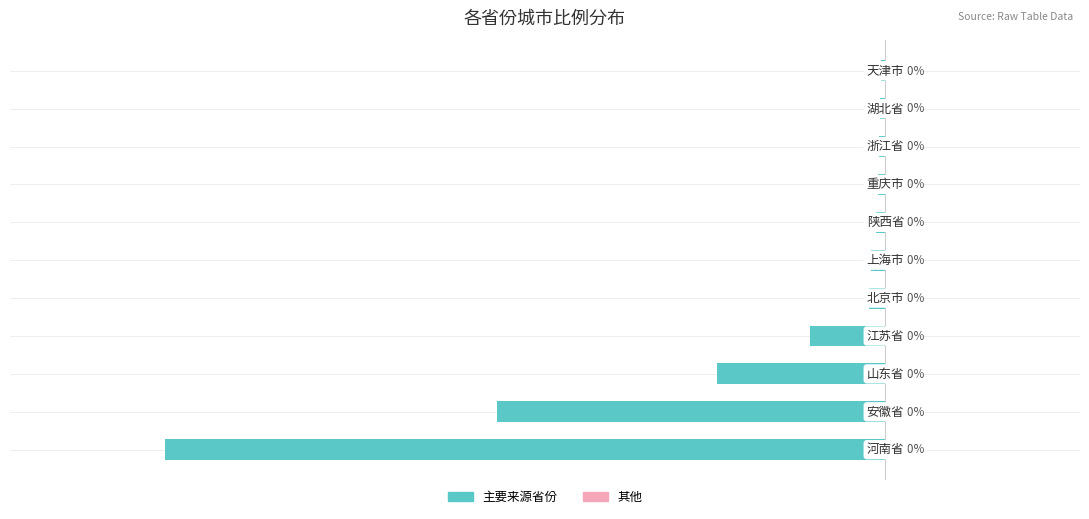

Are the bars horizontal?

Yes